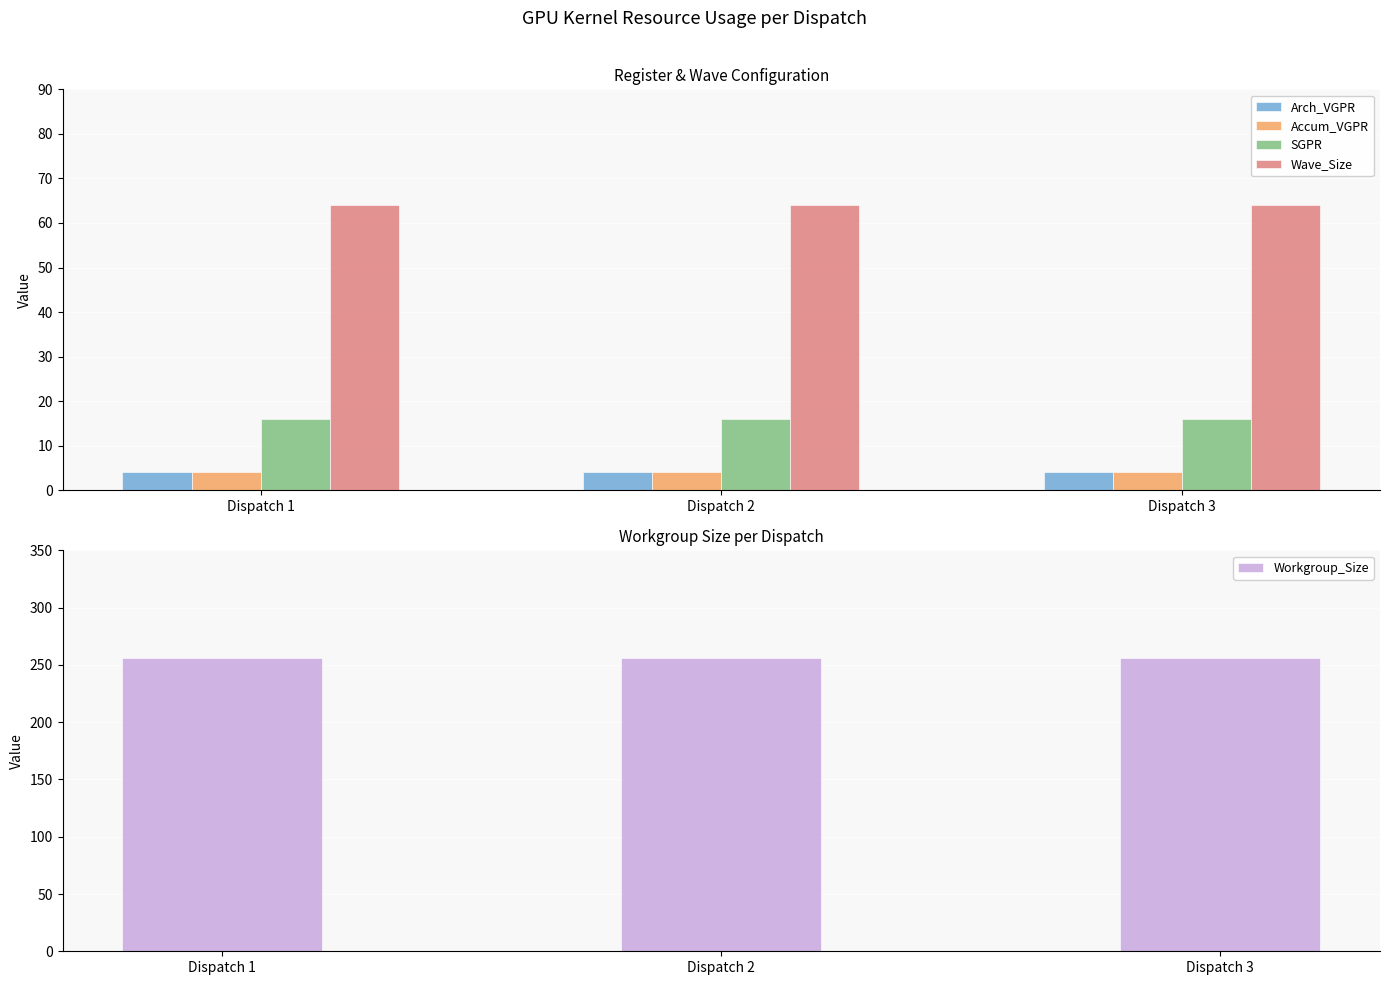

What is the smallest value displayed?

4